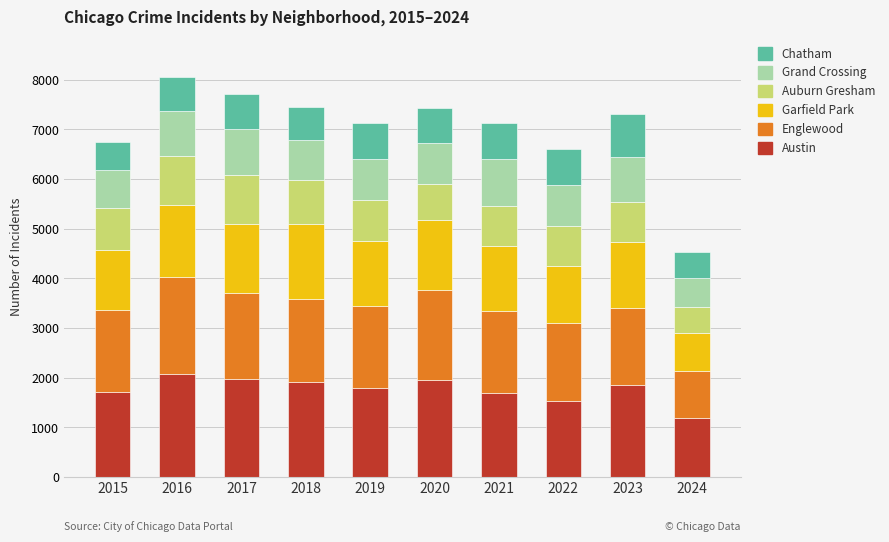

What is the total value across all series at 2023?

7307